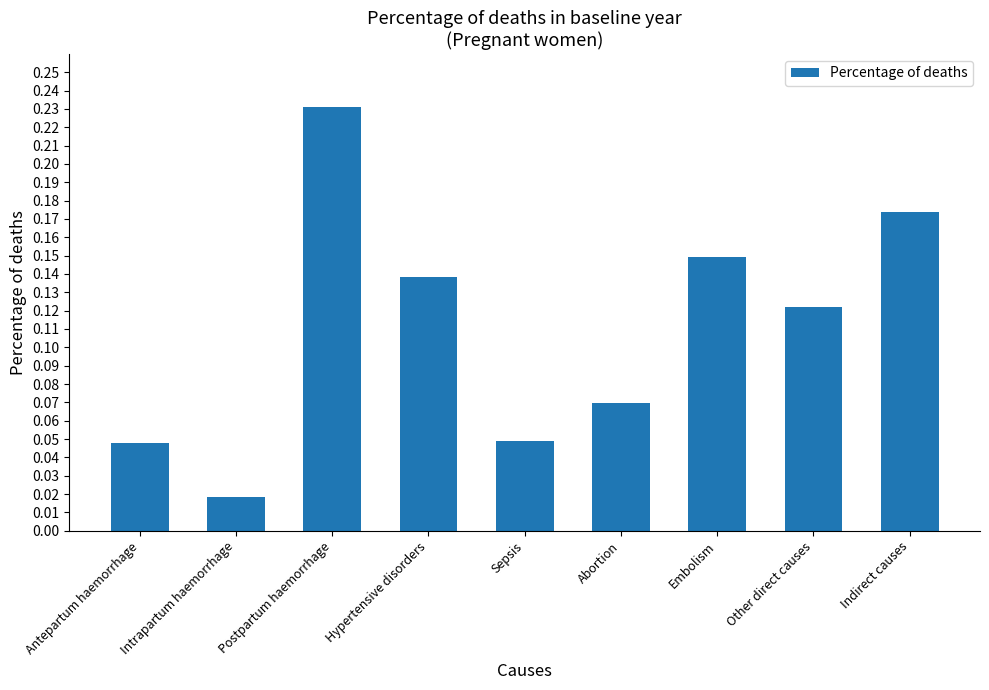

Where is the data nearest to the value 0?

Intrapartum haemorrhage